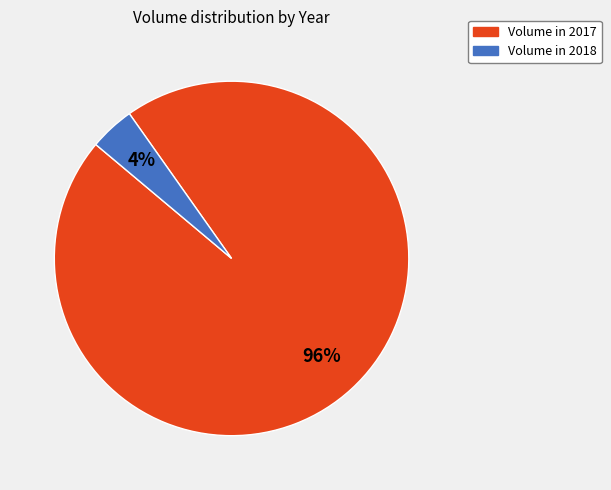

Which has a higher value, Volume in 2018 or Volume in 2017?

Volume in 2017